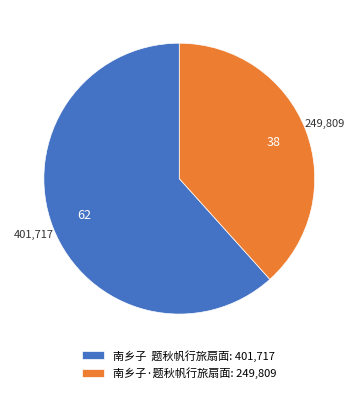

Combined, do 南乡子 题秋帆行旅扇面: 401,717 and 南乡子·题秋帆行旅扇面: 249,809 account for over 50%?

Yes